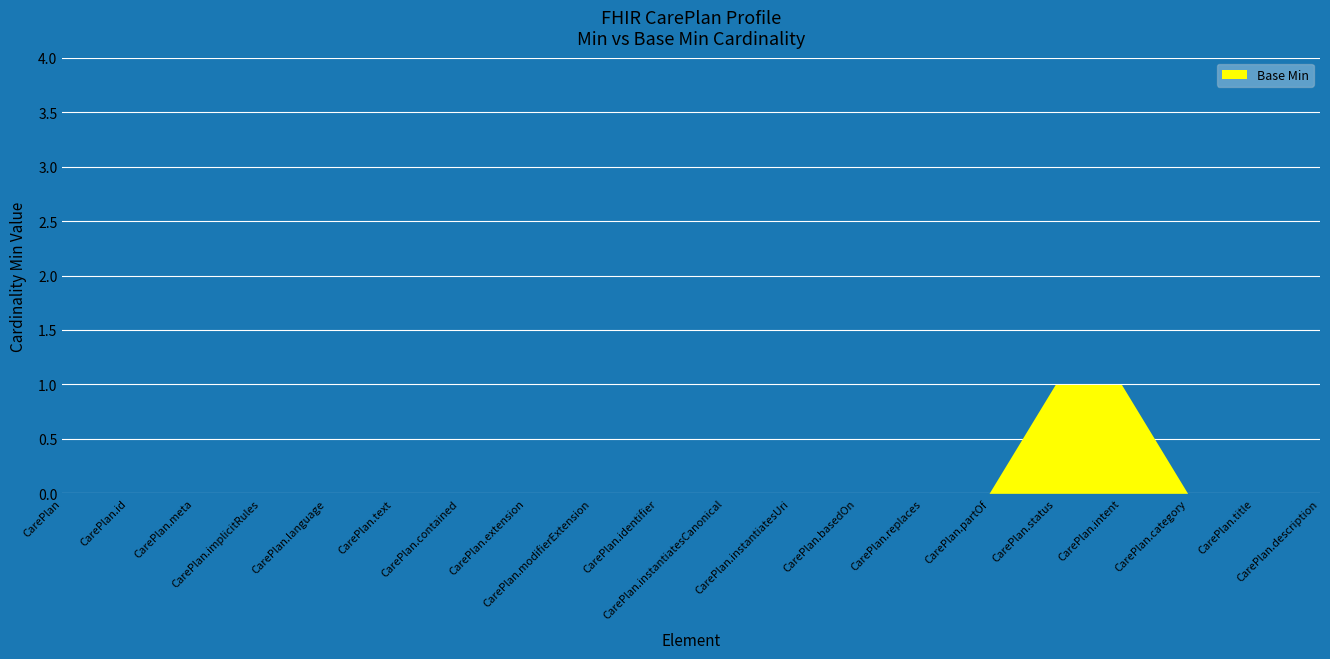

How many values in the Base Min series exceed 0?

2